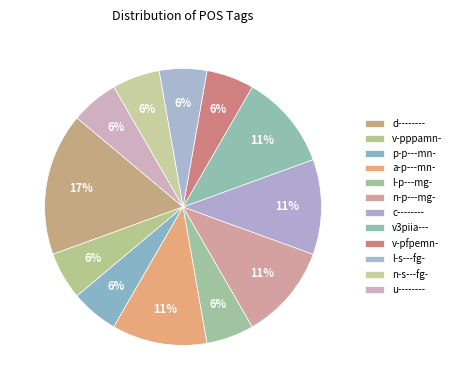

What percentage is the p-p---mn- slice, to the nearest percent?

6%